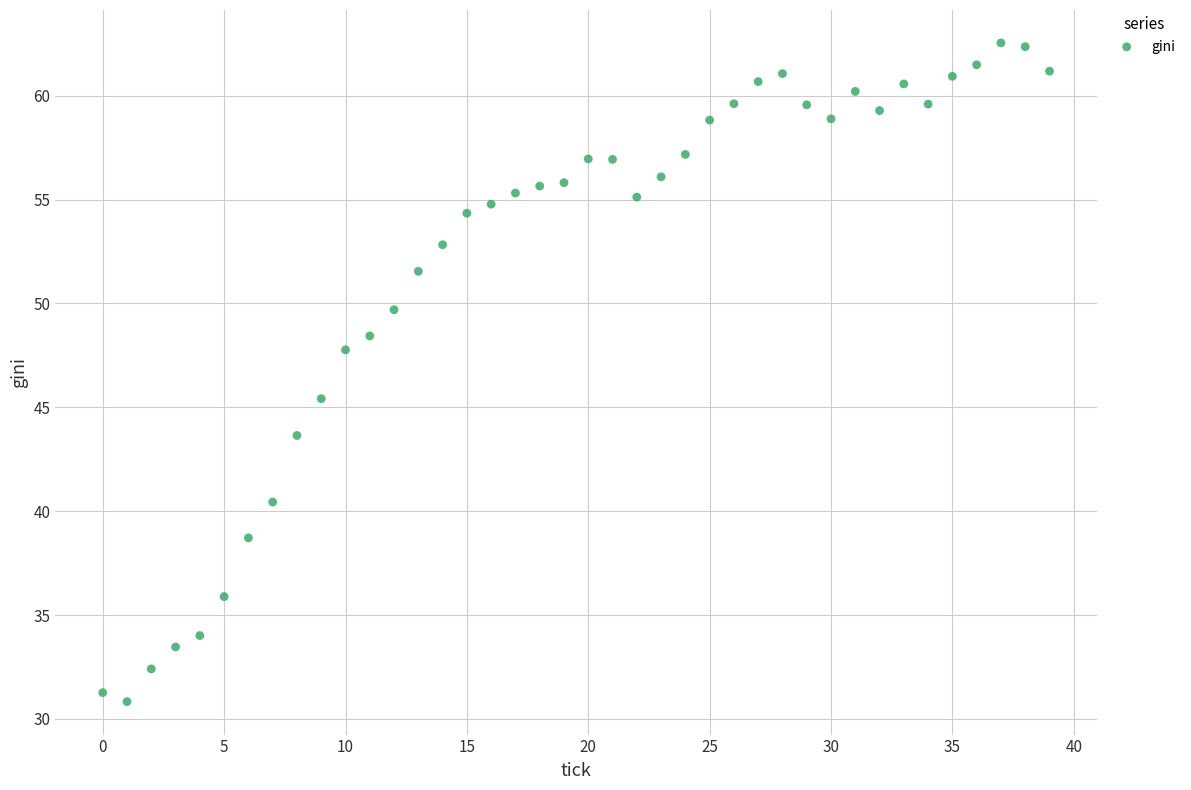

What Y value in the scatter plot is closest to 46?

45.4